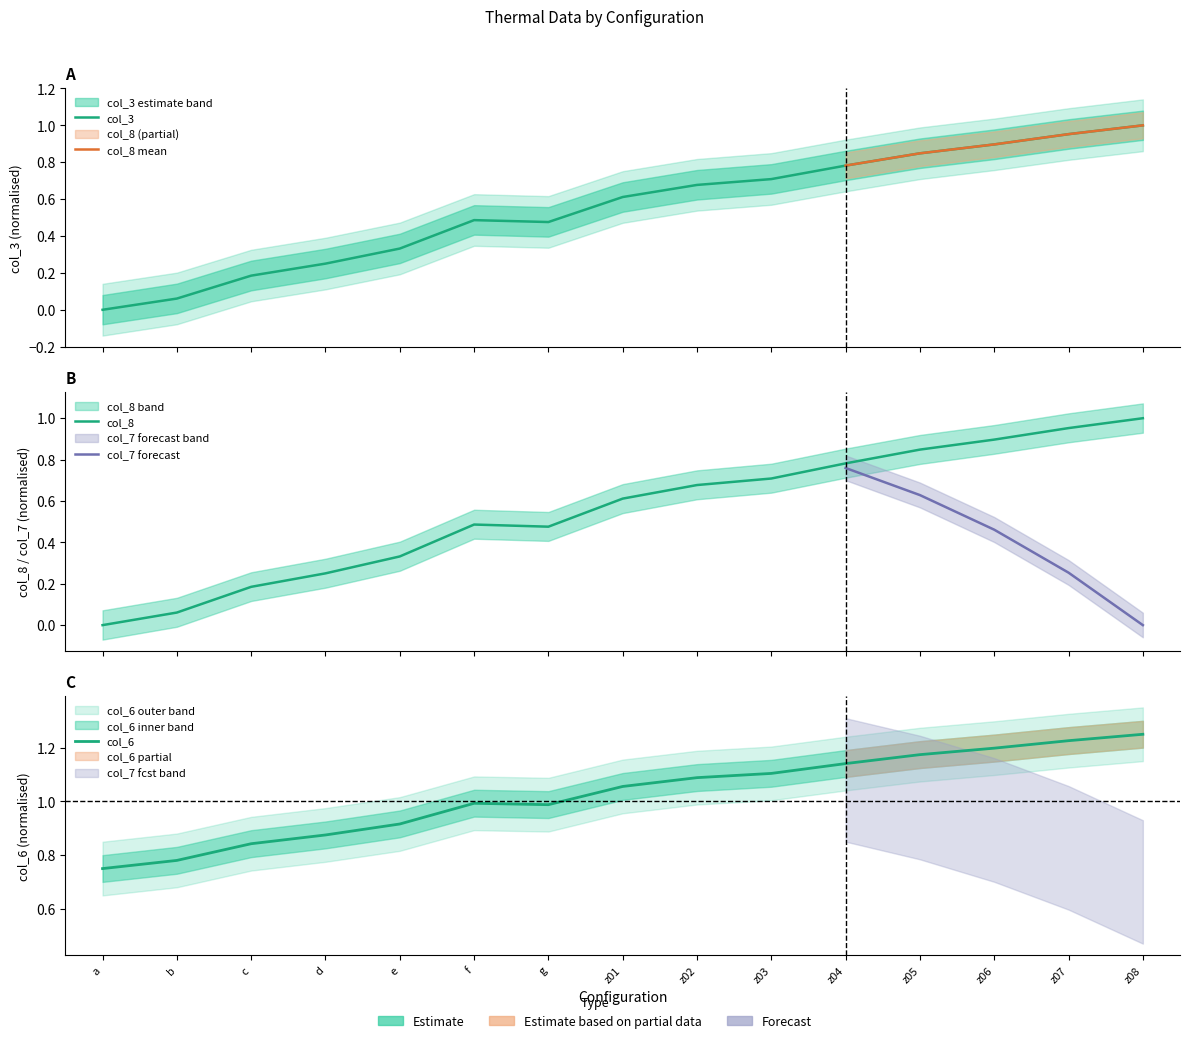

True or false: col_3 has a value of 0.4 at d.

False